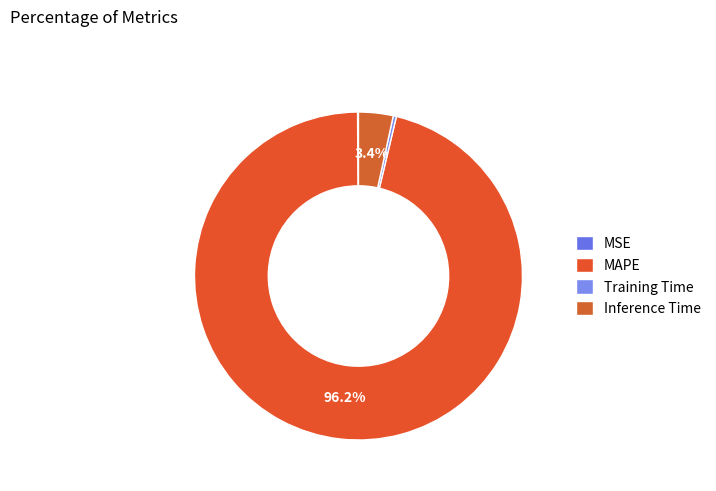

How many slices are in this pie chart?

4